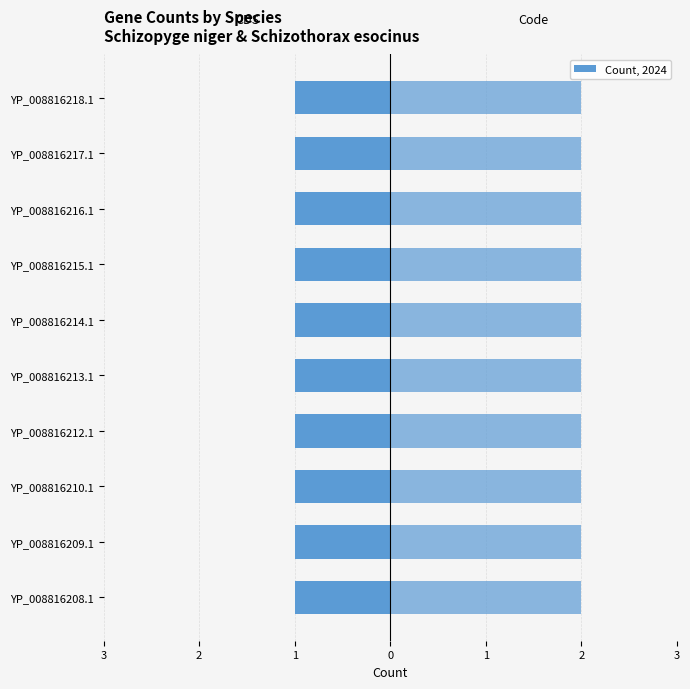

What is the minimum value shown in the chart?

1